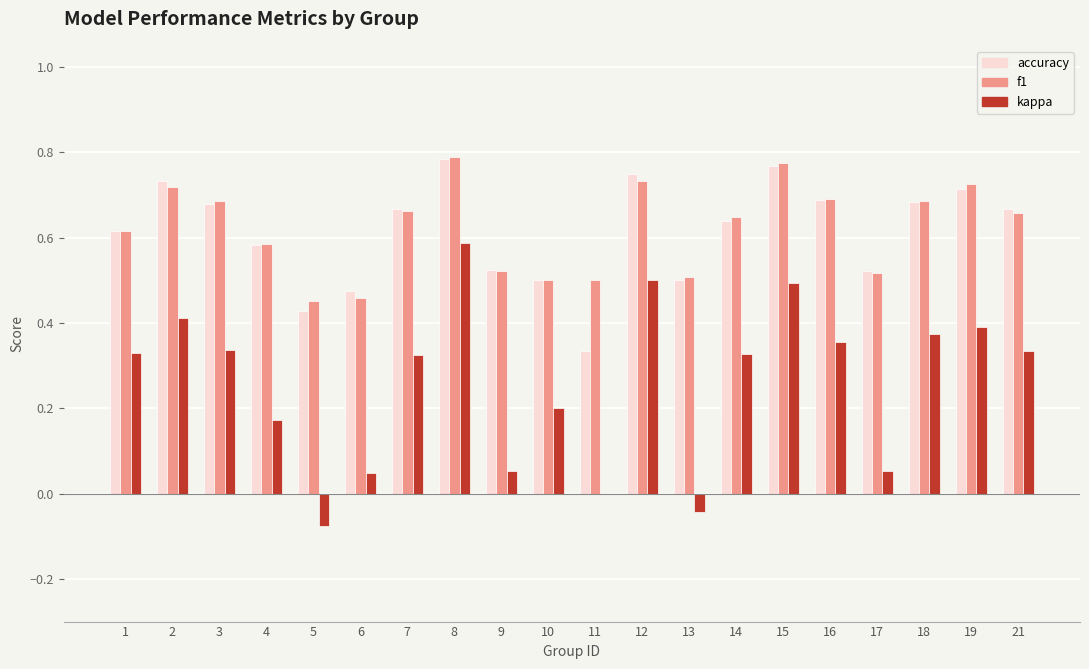

What are all the series names shown in the legend?

accuracy, f1, kappa